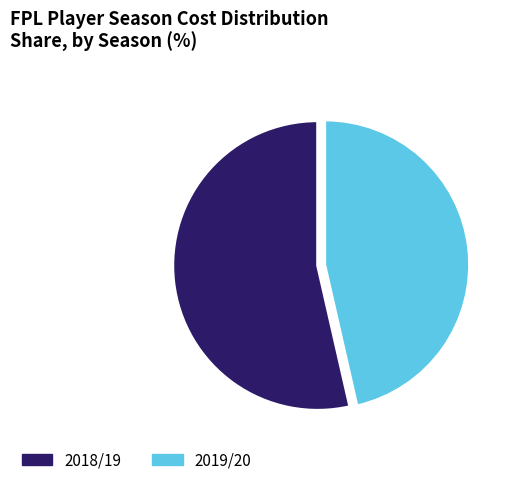

Count the number of slices in the pie.

2